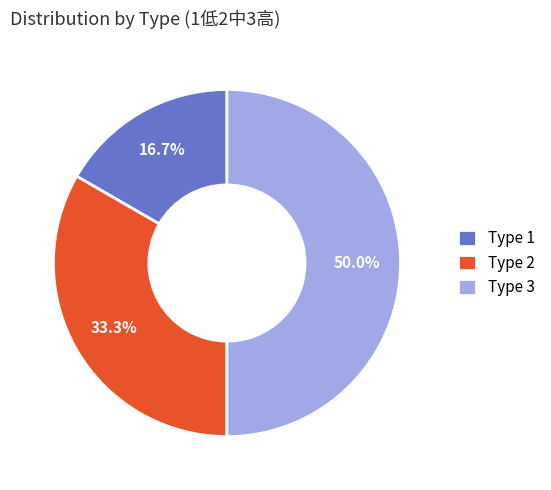

Rank the categories by value from lowest to highest.

Type 1, Type 2, Type 3